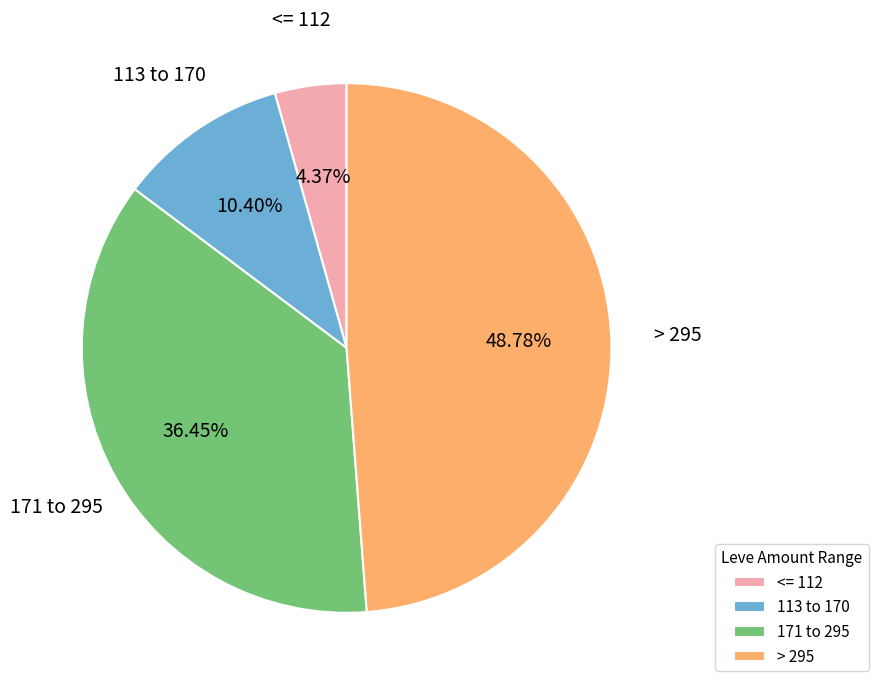

Rank the categories by value from highest to lowest.

> 295, 171 to 295, 113 to 170, <= 112